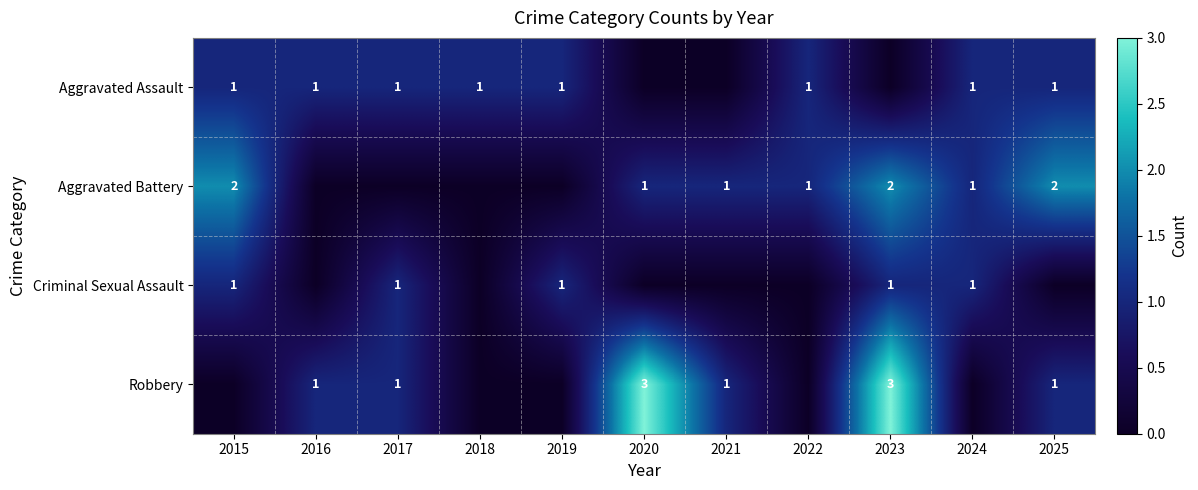

True or false: Aggravated Assault has a value of 1 at 2019.

True